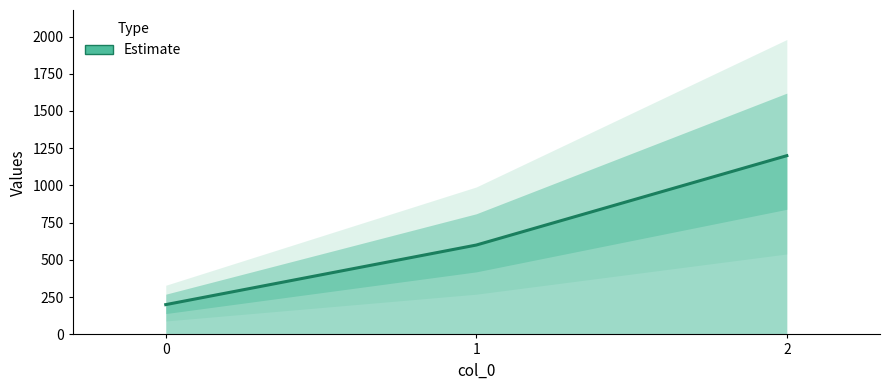

What is the average value?

667